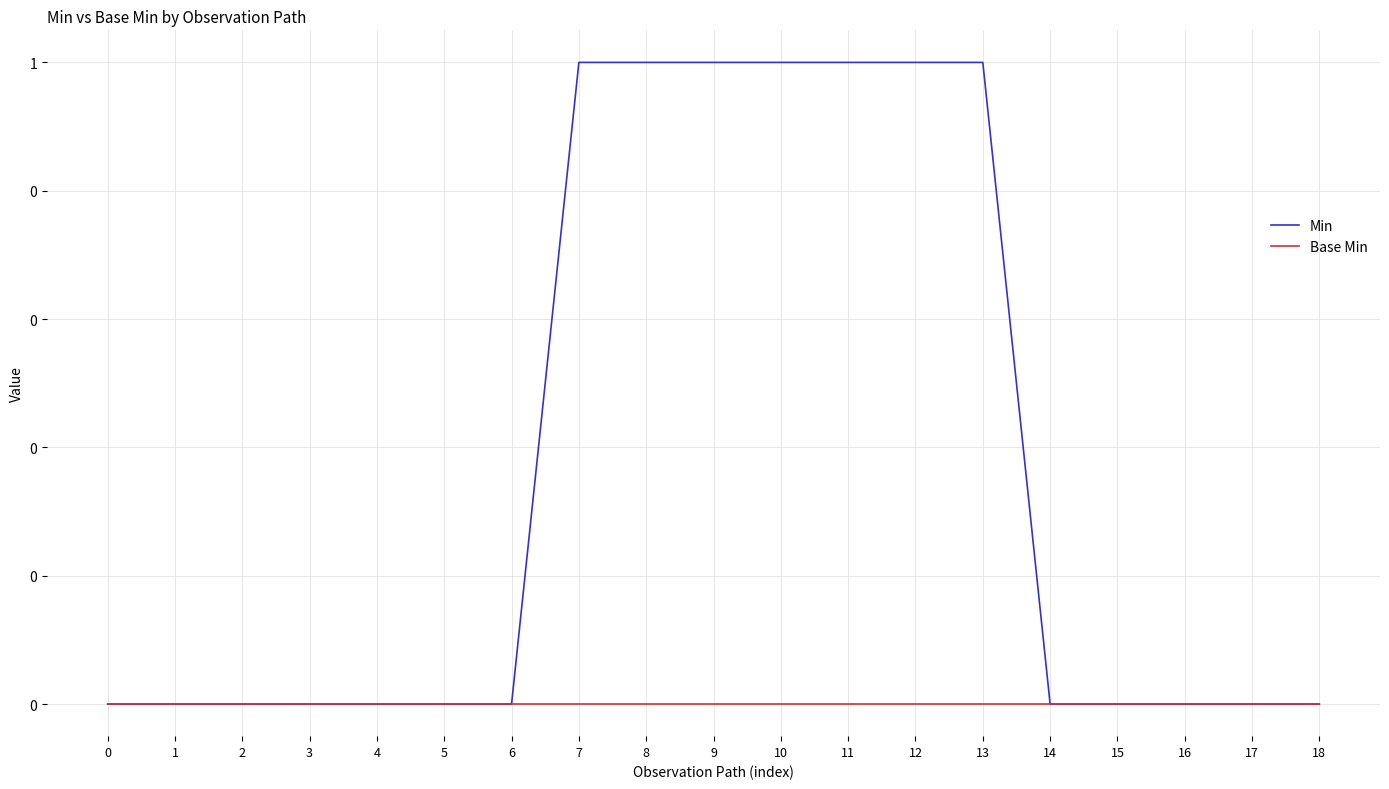

Does the chart have visible grid lines?

Yes